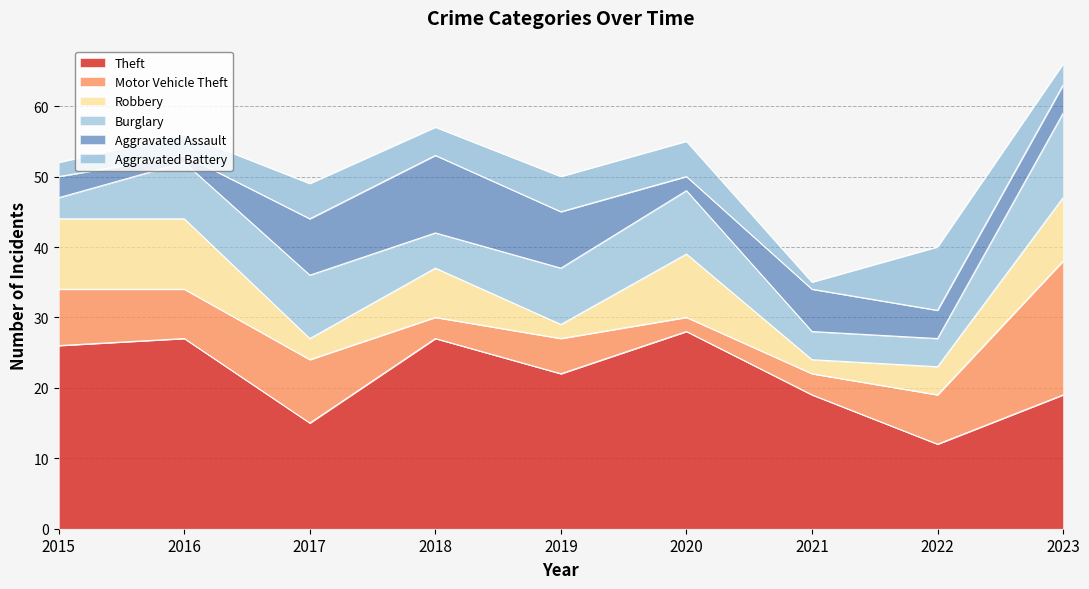

True or false: Motor Vehicle Theft has more than 1 points higher than both neighbors.

True